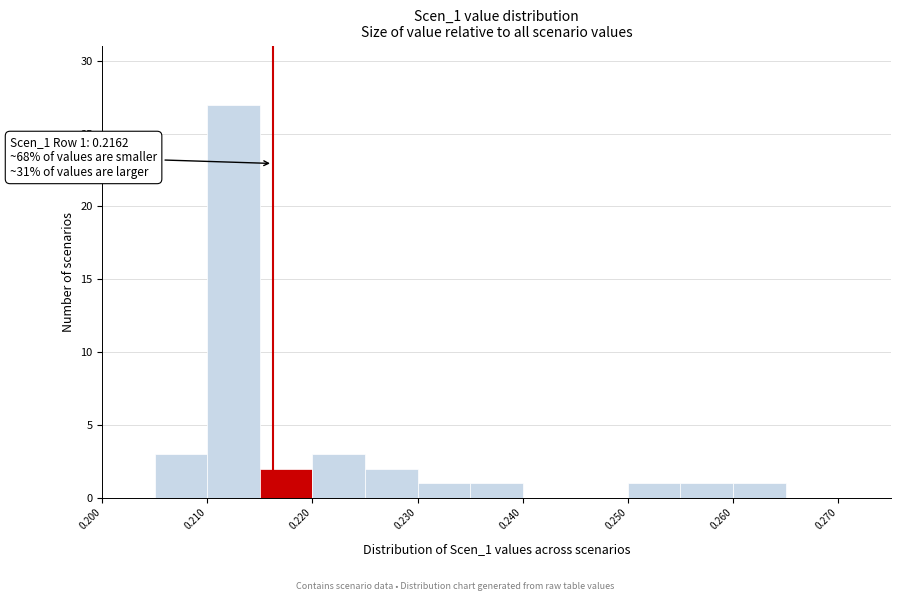

Which range on the x-axis has the tallest bar?

0.210 to 0.215